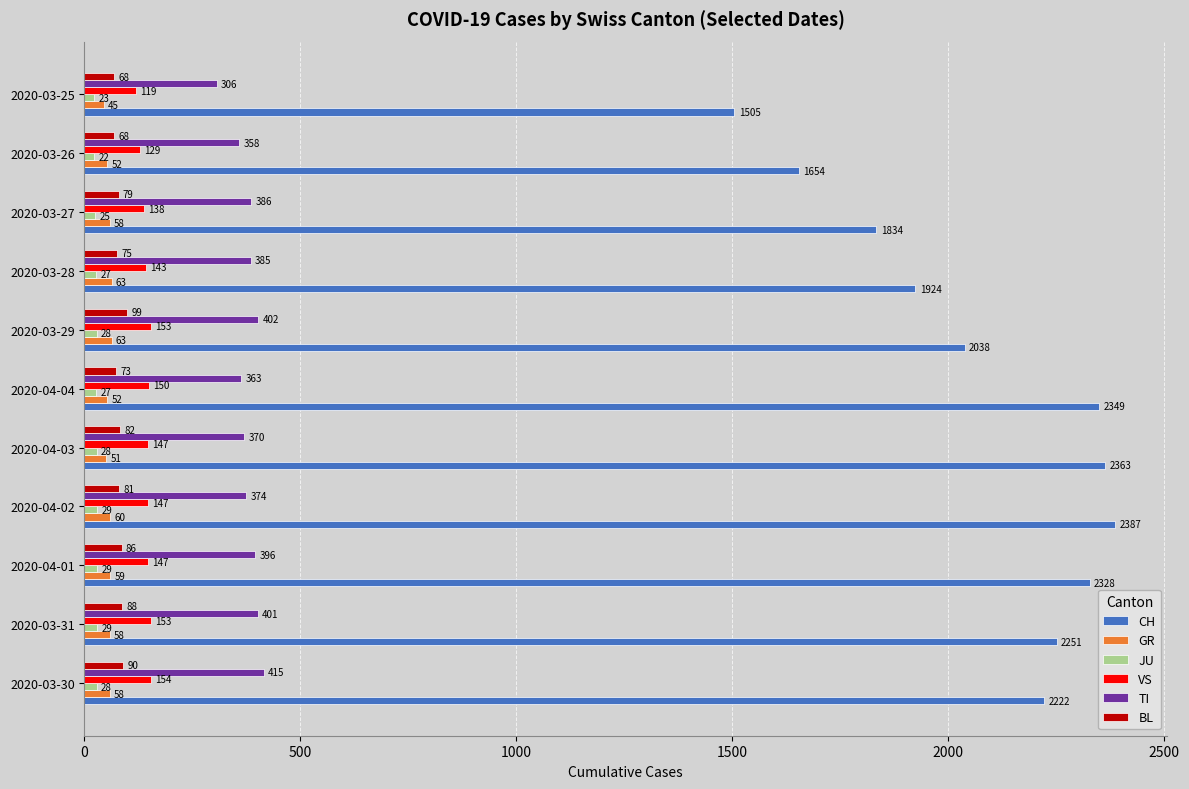

What are all the series names shown in the legend?

CH, GR, JU, VS, TI, BL